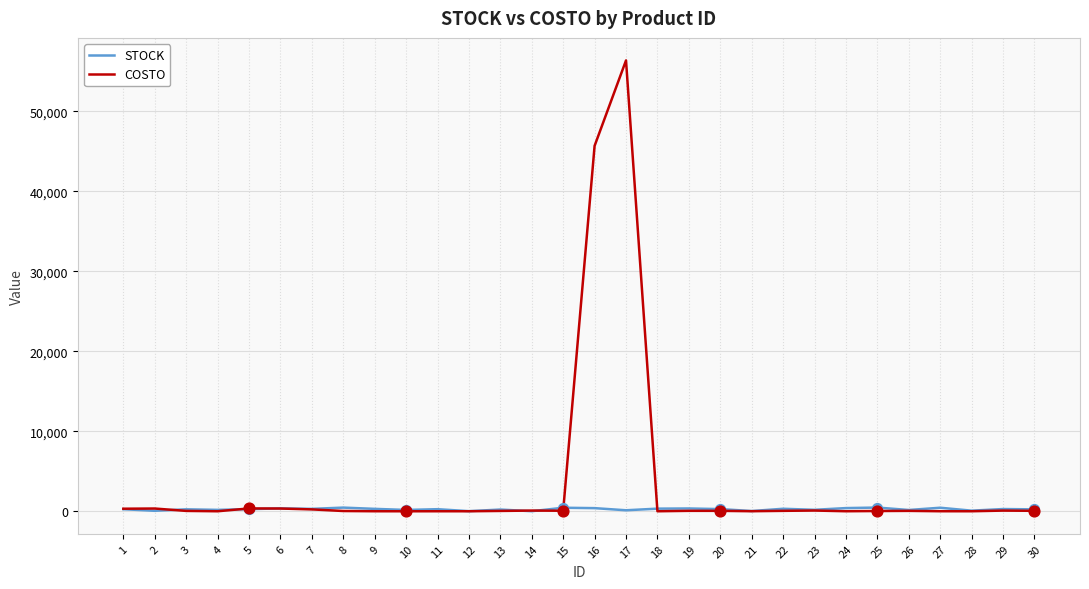

Which series has the largest total across all categories?

COSTO